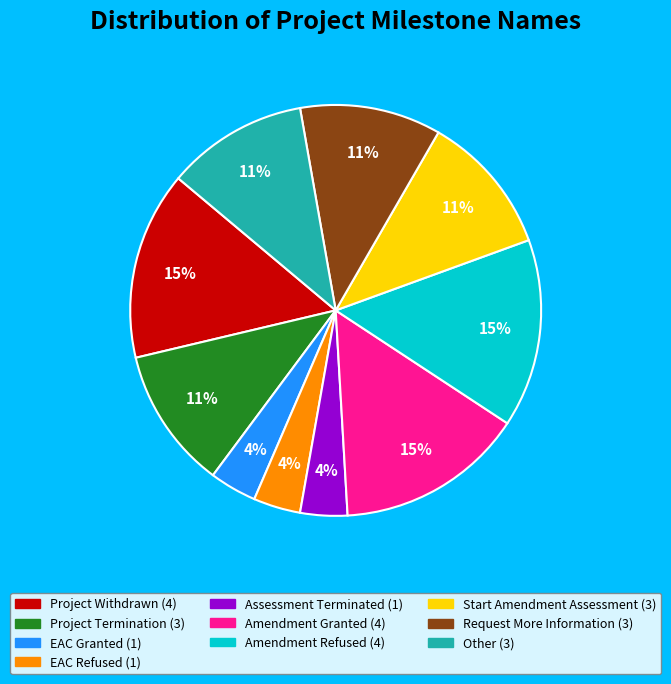

Is the sum of Request More Information and Project Termination greater than half?

No